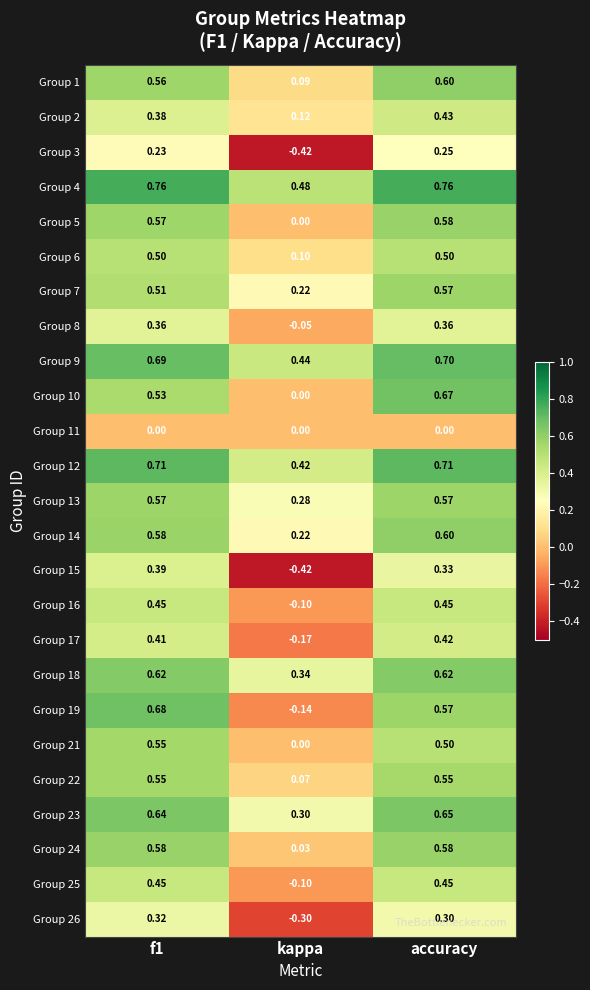

What is the total value across all series at kappa?

1.4